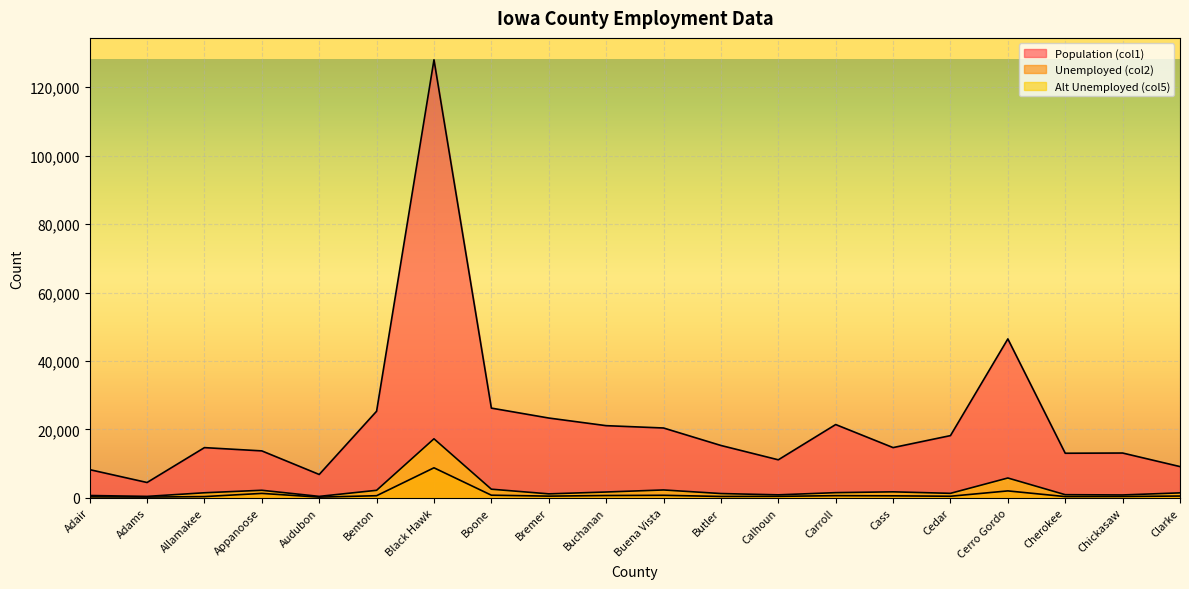

What is the average value of the Unemployed (col2) series?

1015